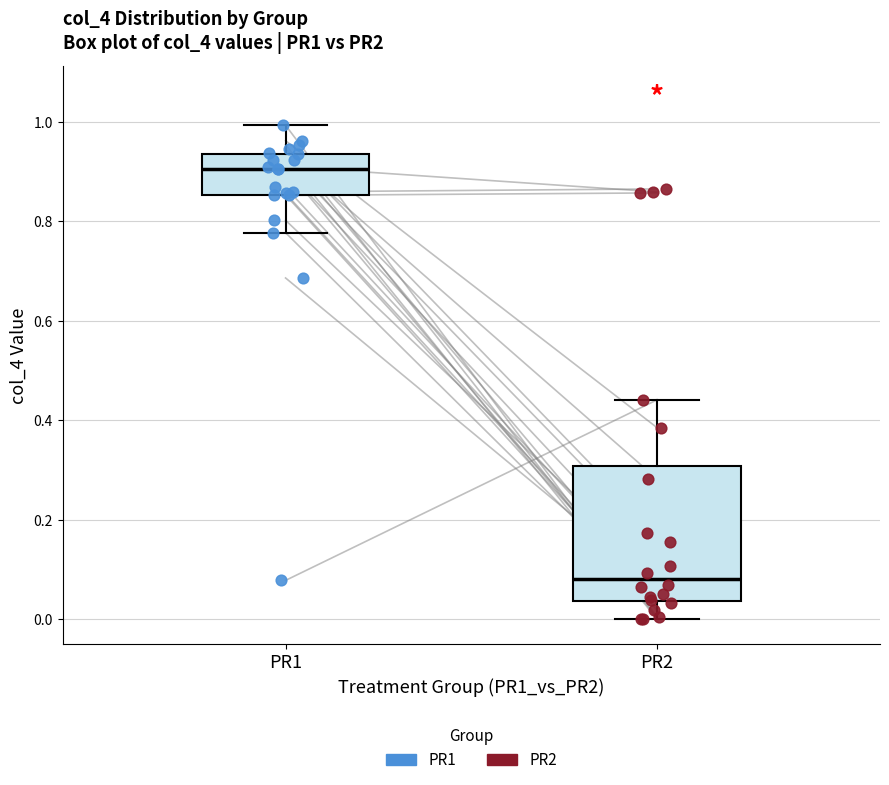

Where does the lower whisker of the box for PR1 end on the y-axis? The values are not printed on the chart, so give them approximately, as read against the axis.

0.78